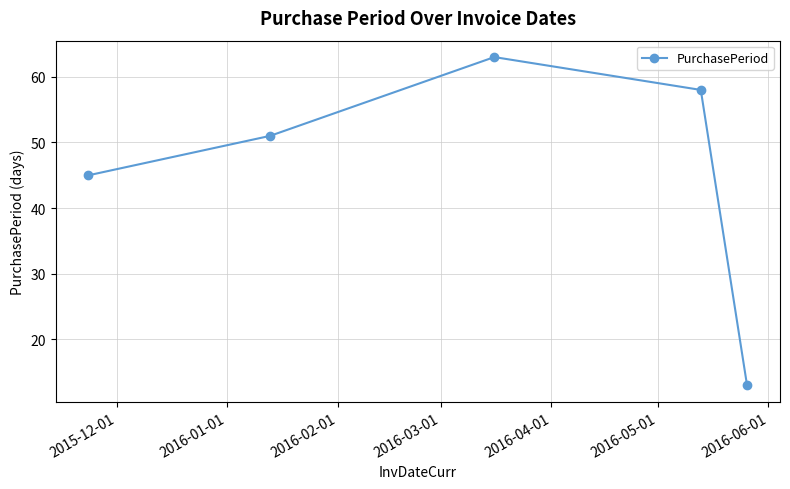

What is the sum of all values?

230